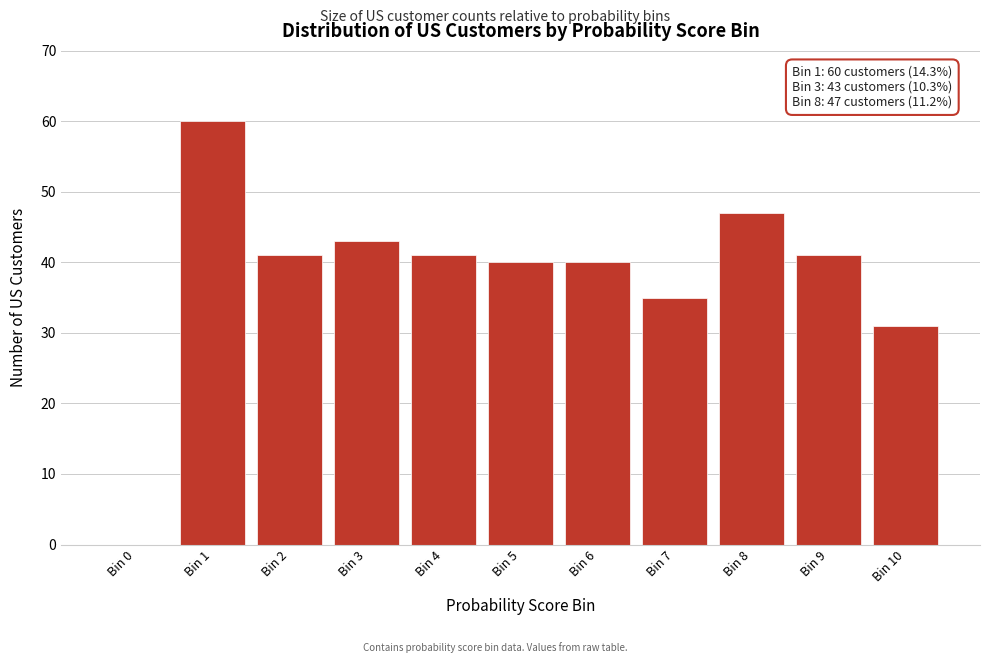

Reading right to left, list all the values displayed in this chart.

Bin 10=31	Bin 9=41	Bin 8=47	Bin 7=35	Bin 6=40	Bin 5=40	Bin 4=41	Bin 3=43	Bin 2=41	Bin 1=60	Bin 0=0